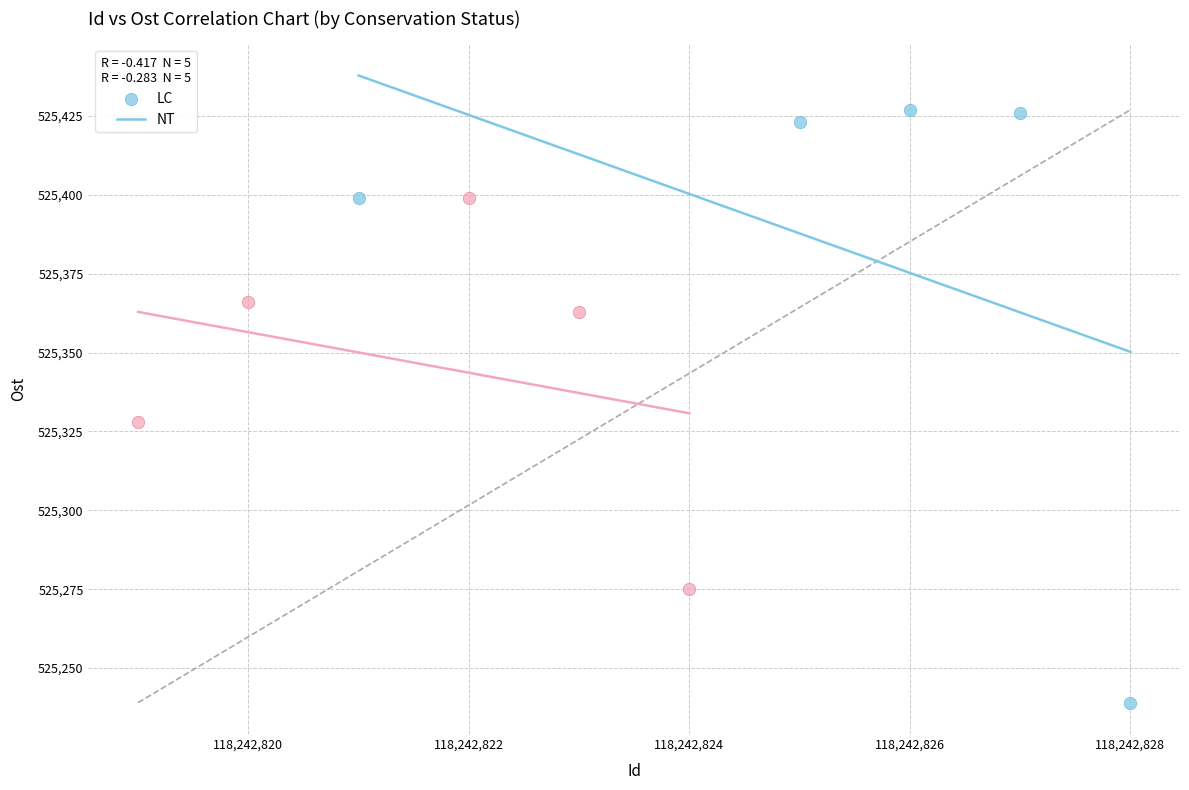

Which series contains the lowest Y value?

LC